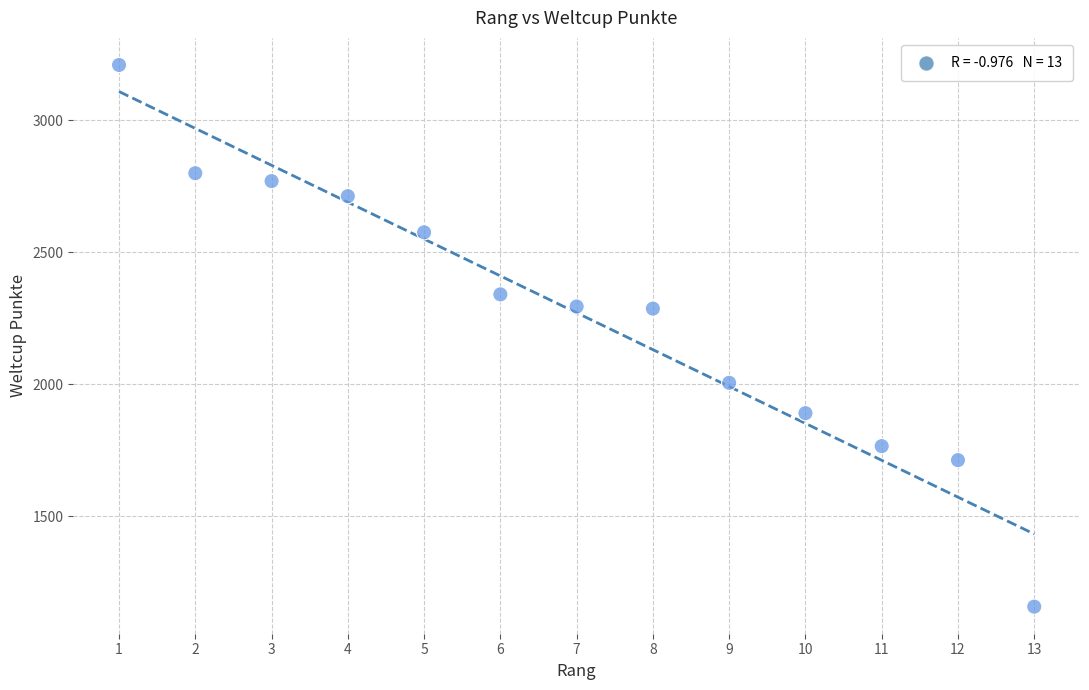

What is the range of X values (max minus min)?

12